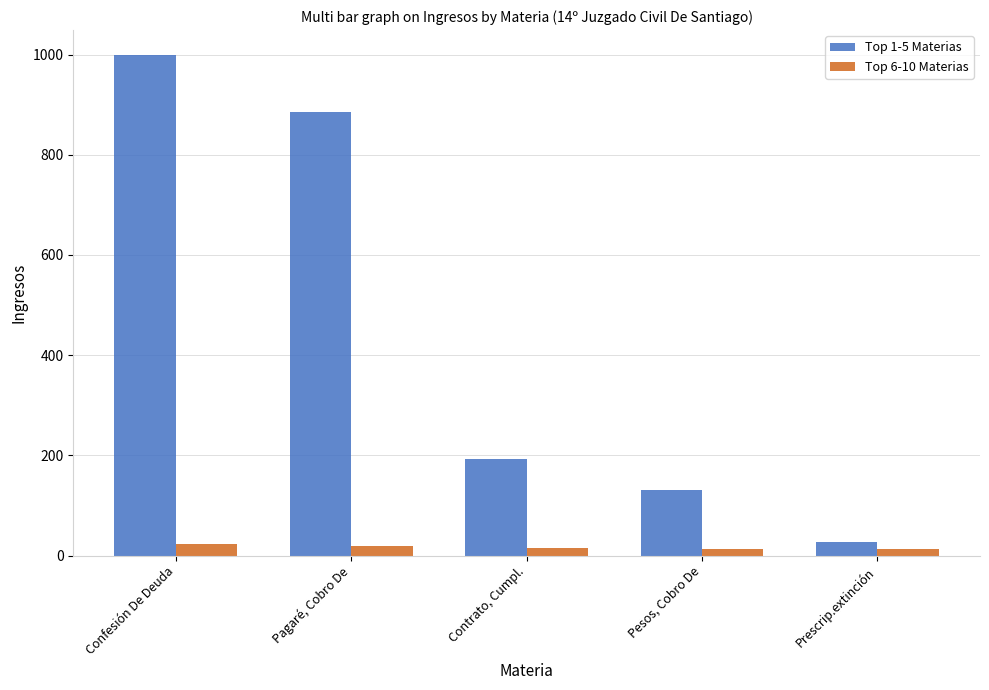

How many groups of bars are there?

5